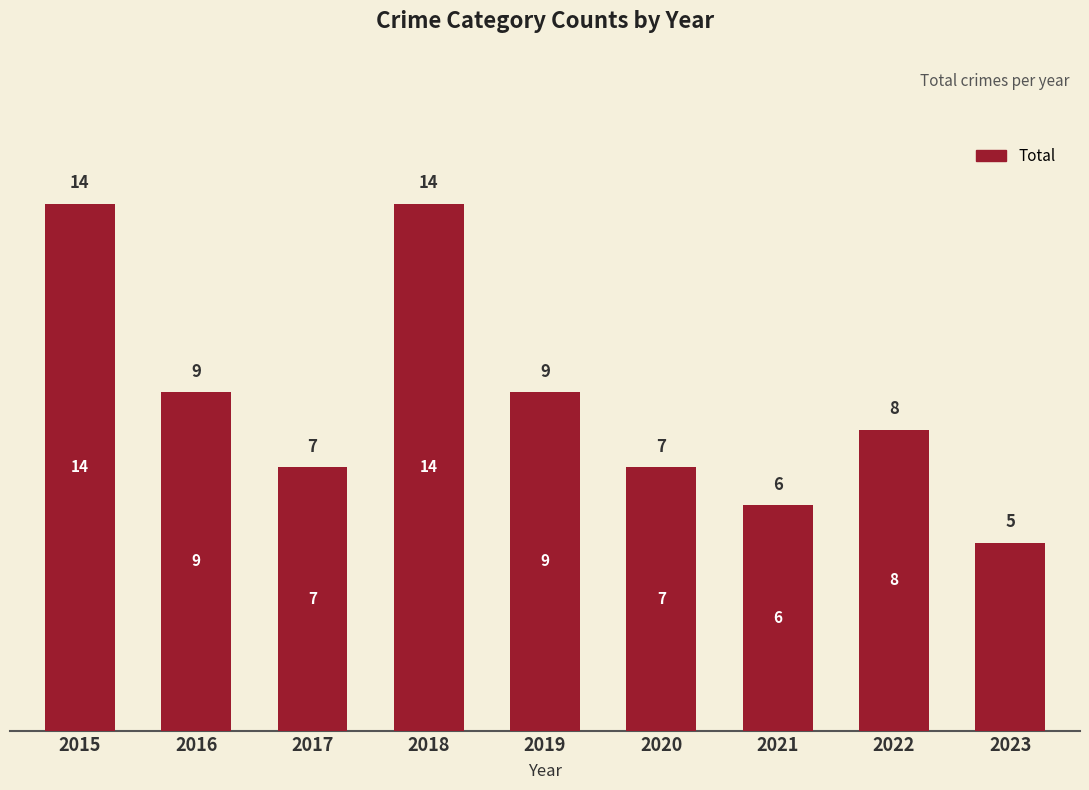

Between 2021 and 2018, which is larger?

2018